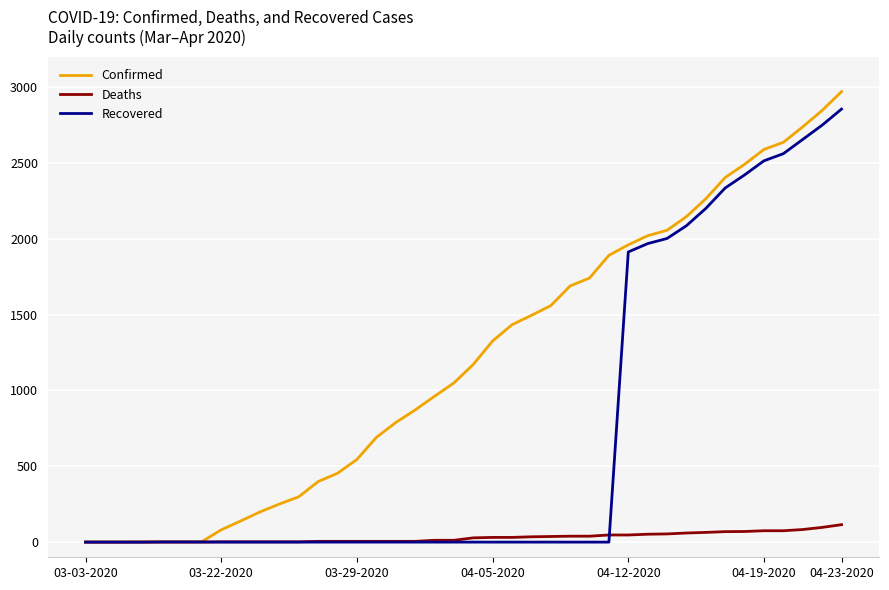

Rank the series by their average value, from lowest to highest.

Deaths, Recovered, Confirmed